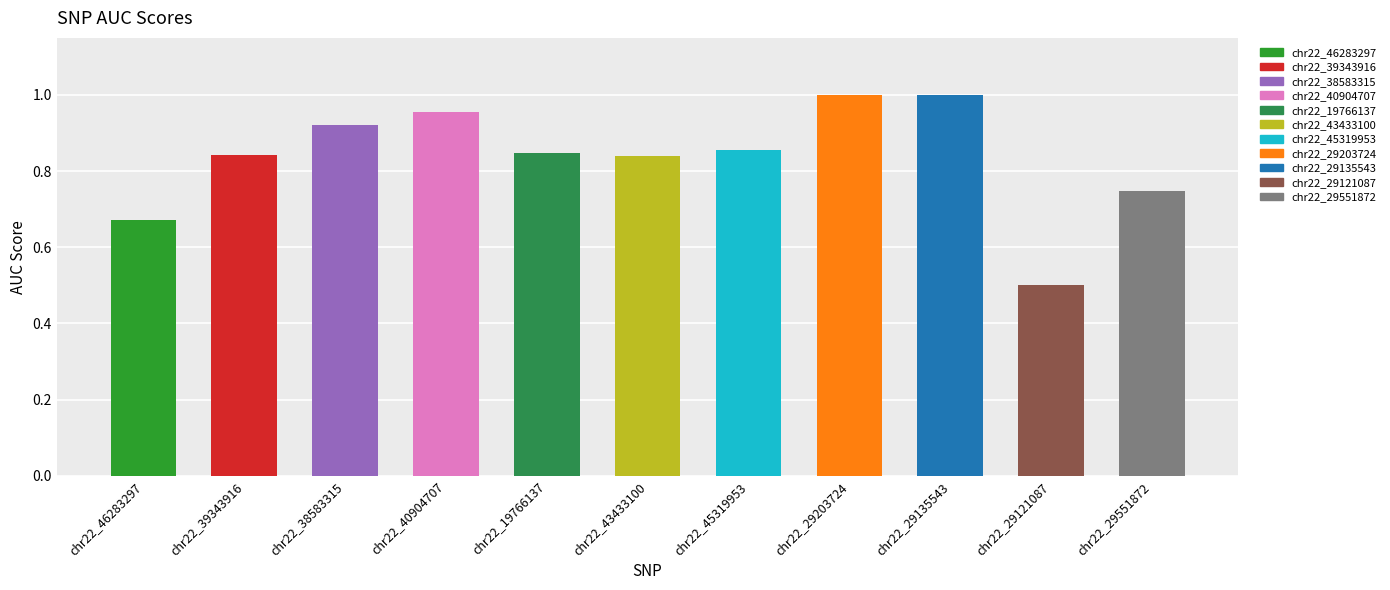

Are the bars grouped side by side (vs. stacked)?

No